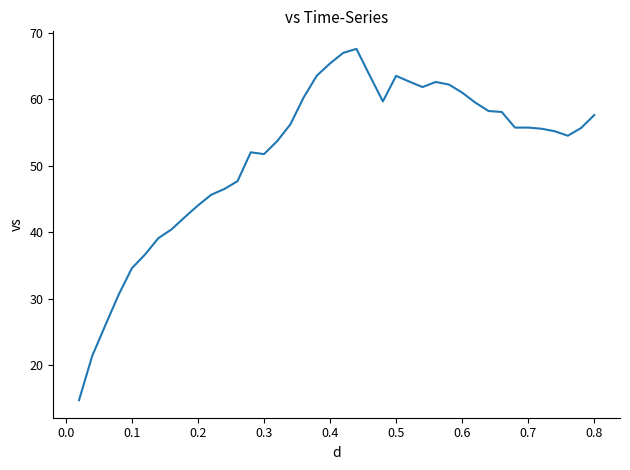

What is the smallest value displayed?

14.7